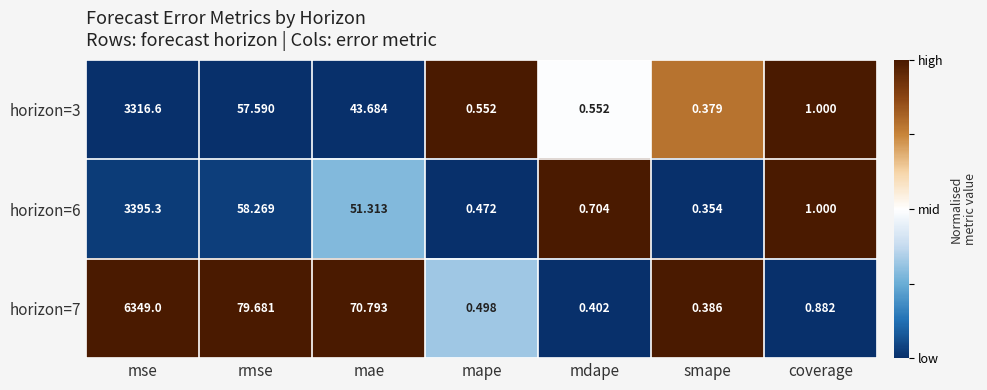

Rank the categories by horizon=7 value from lowest to highest.

smape, mdape, mape, coverage, mae, rmse, mse